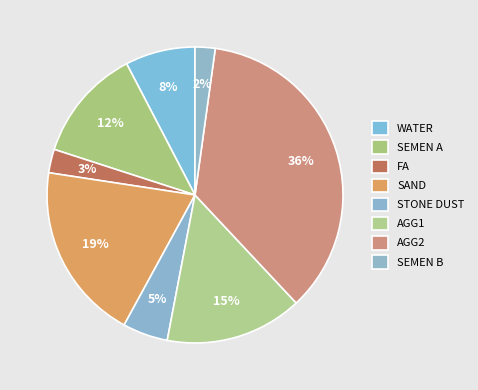

Does any single category account for the majority?

No